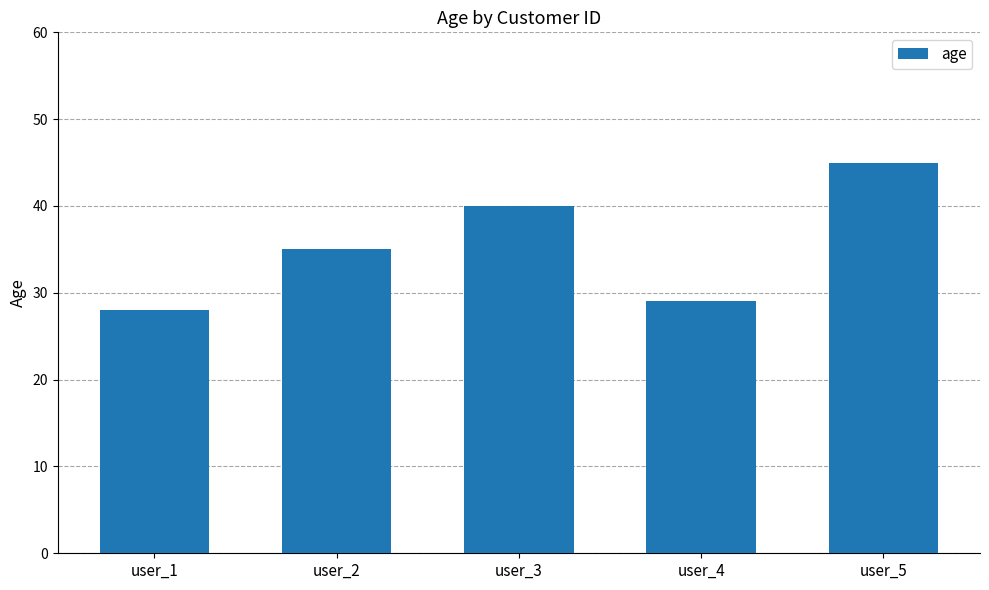

The chart shows a value of 28 at user_1. True or false?

True